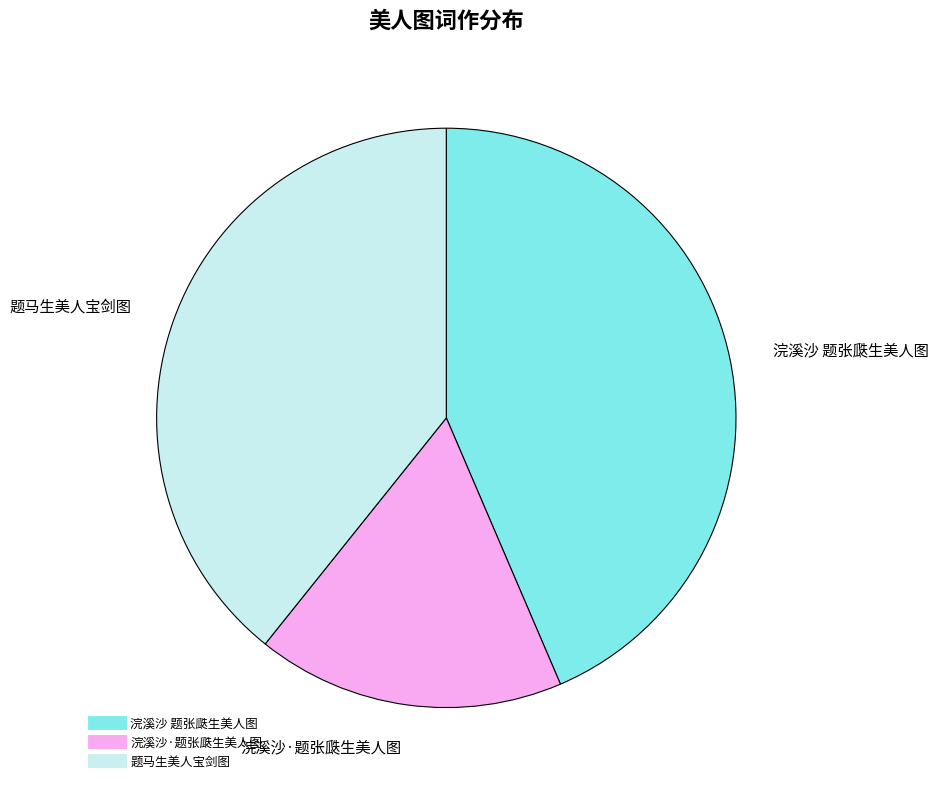

The 浣溪沙·题张瓞生美人图 slice represents 17% of the pie. True or false?

True